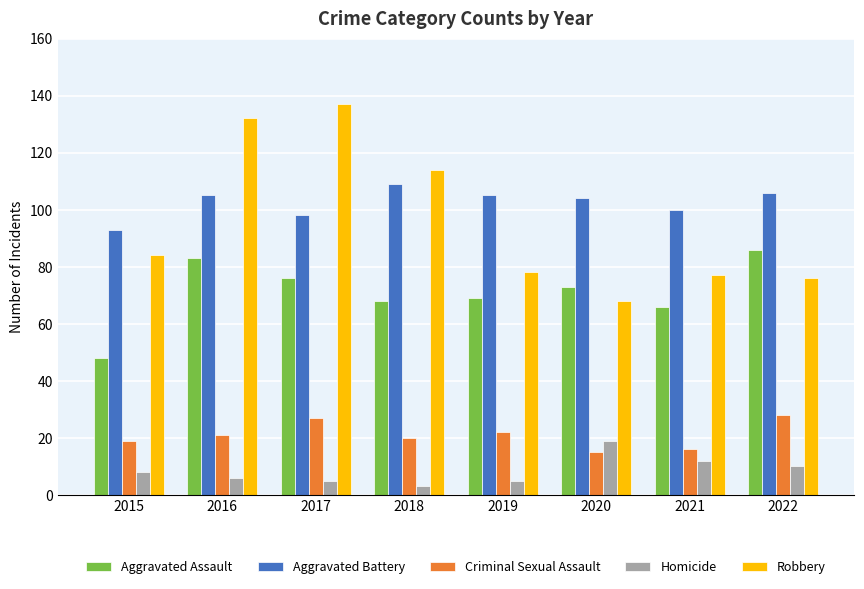

What is the value of the Criminal Sexual Assault bar at the 8th from the left?

28